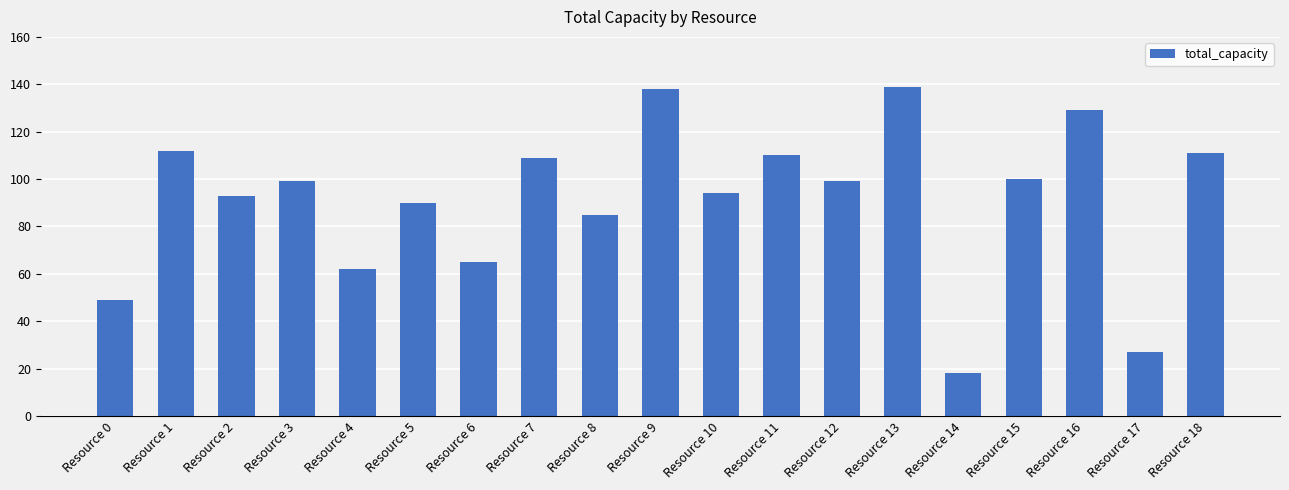

What is the sum of all values?

1729